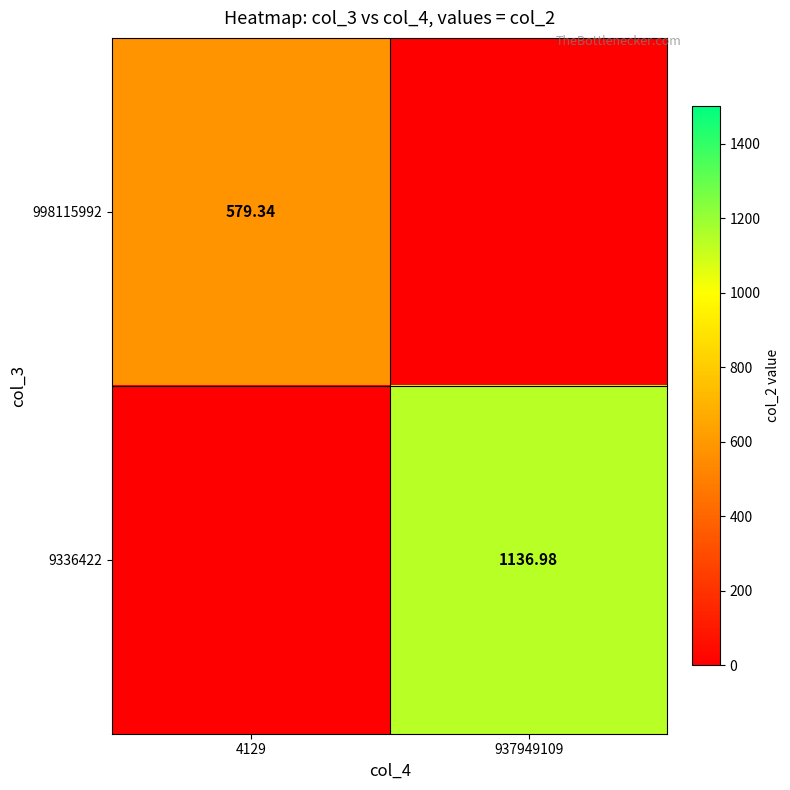

List the series in order of their peak value, lowest first.

998115992, 9336422